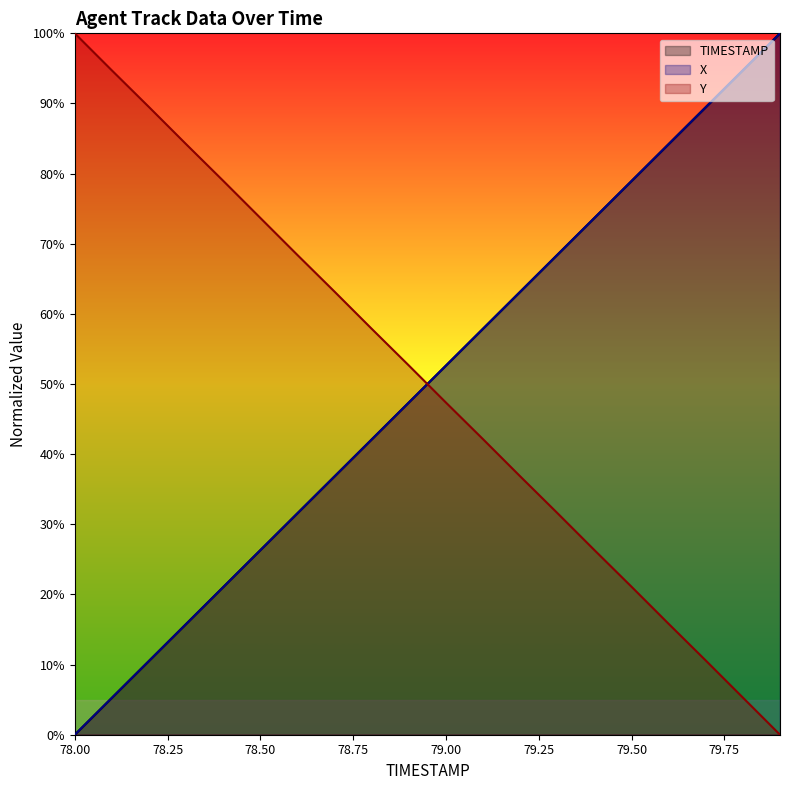

True or false: Y has a value of 15.8 at 79.6.

True